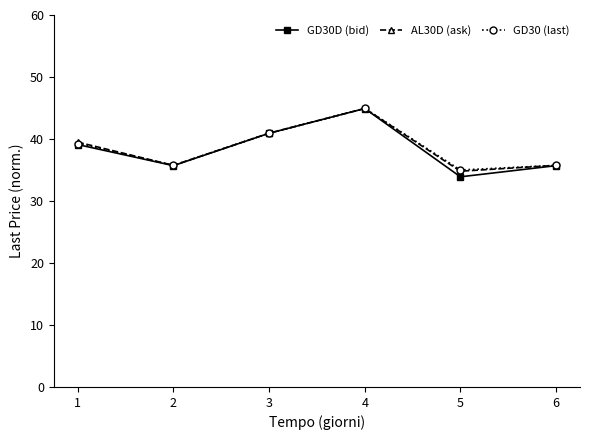

What is the value of the GD30D (bid) point at the 3rd from the left?

40.9